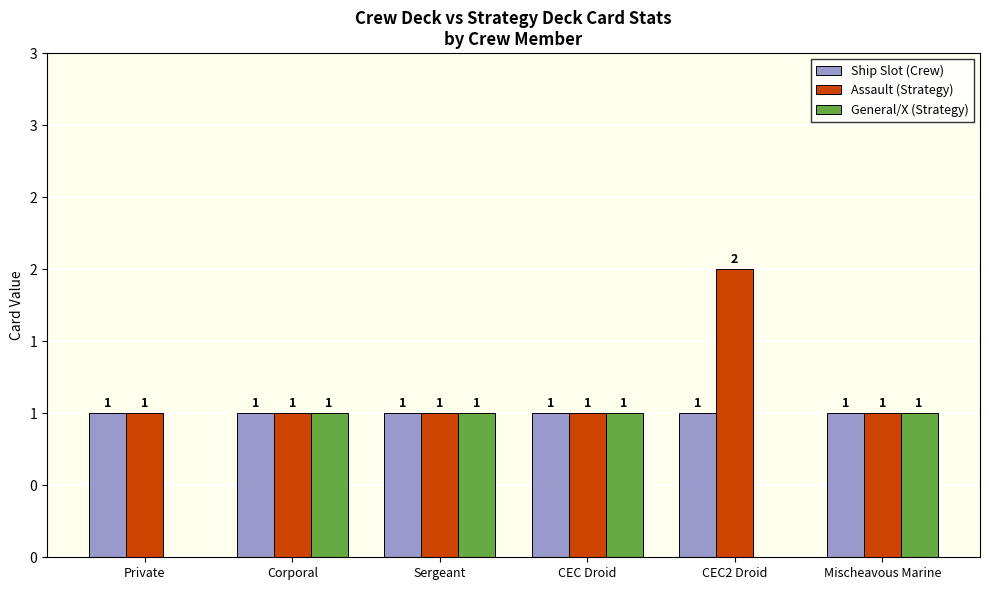

Reading left to right, what are all the values shown in this chart?

Ship Slot (Crew): Private=1	Corporal=1	Sergeant=1	CEC Droid=1	CEC2 Droid=1	Mischeavous Marine=1
Assault (Strategy): Private=1	Corporal=1	Sergeant=1	CEC Droid=1	CEC2 Droid=2	Mischeavous Marine=1
General/X (Strategy): Private=0	Corporal=1	Sergeant=1	CEC Droid=1	CEC2 Droid=0	Mischeavous Marine=1